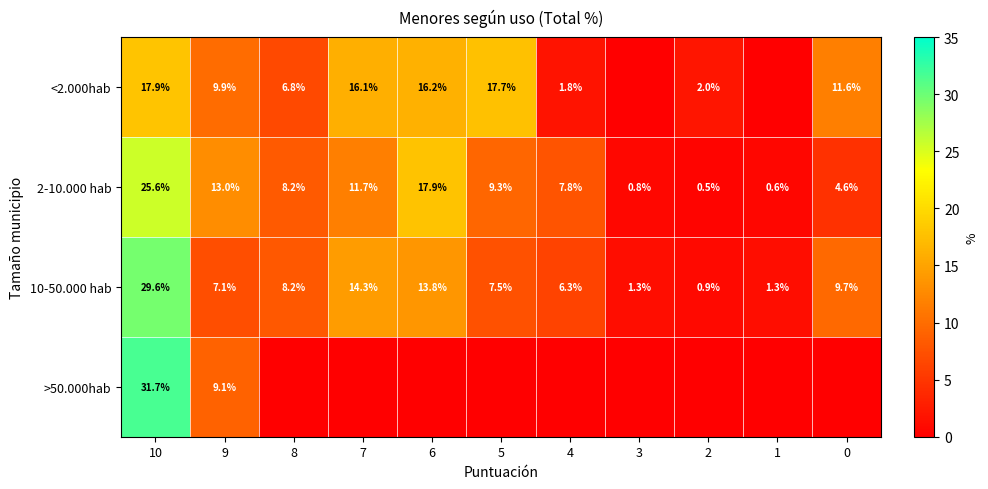

What is the lowest value of the 2-10.000 hab series?

0.5